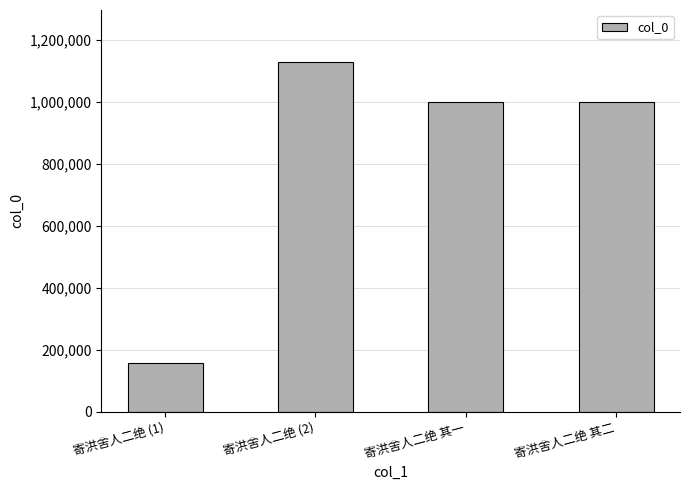

What is the minimum value shown in the chart?

155587